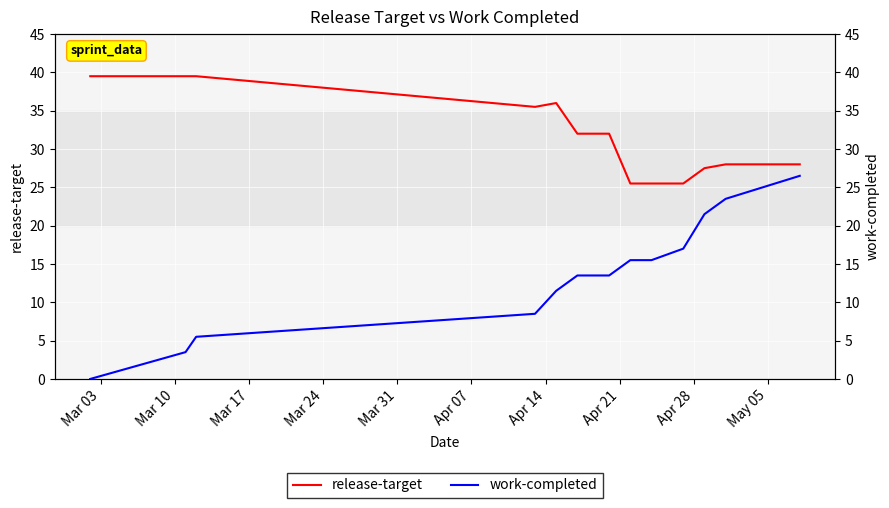

True or false: work-completed and release-target intersect in this chart.

False